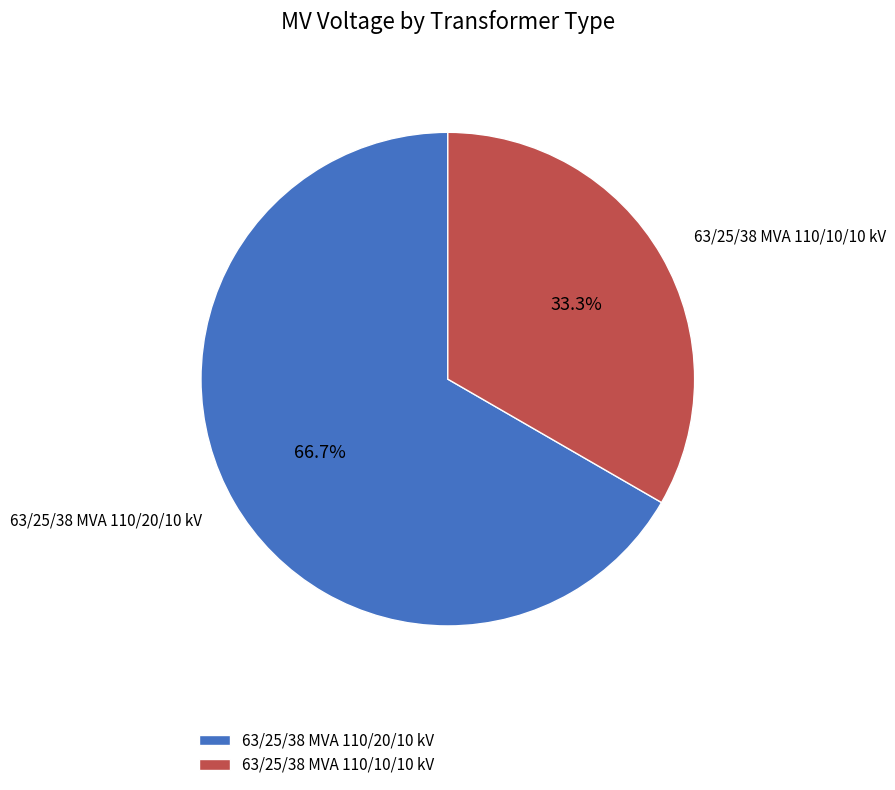

Which slice is the largest?

63/25/38 MVA 110/20/10 kV